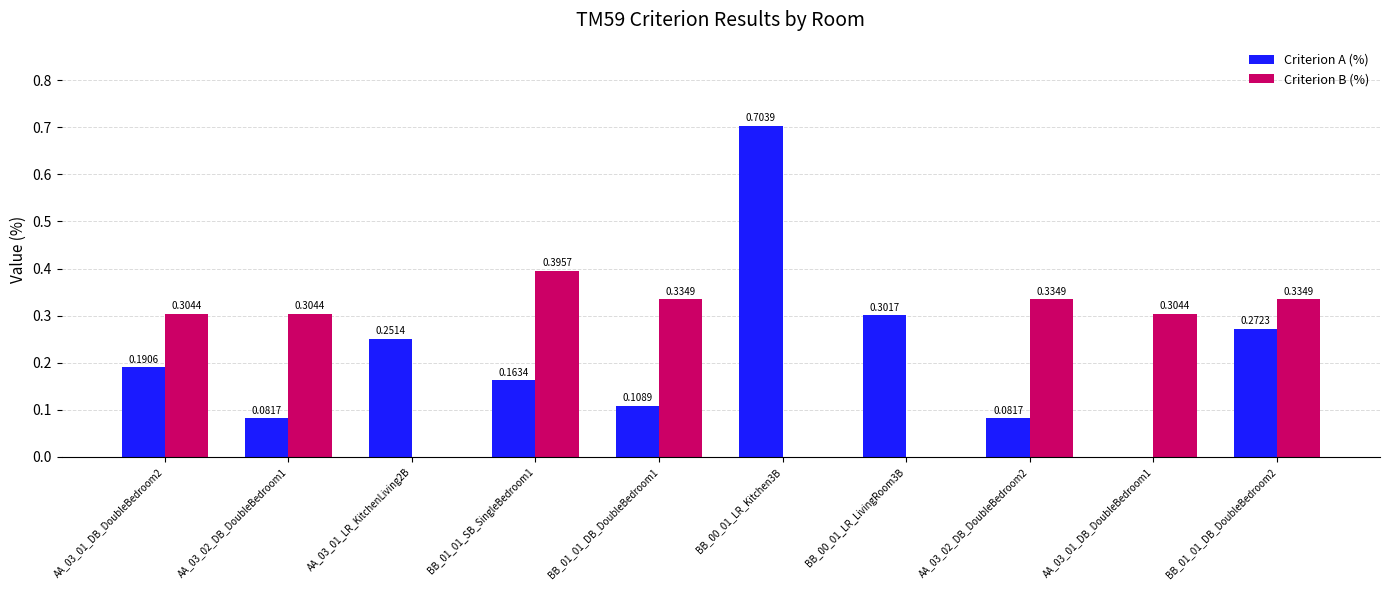

How many positive values does the Criterion B (%) series have?

7